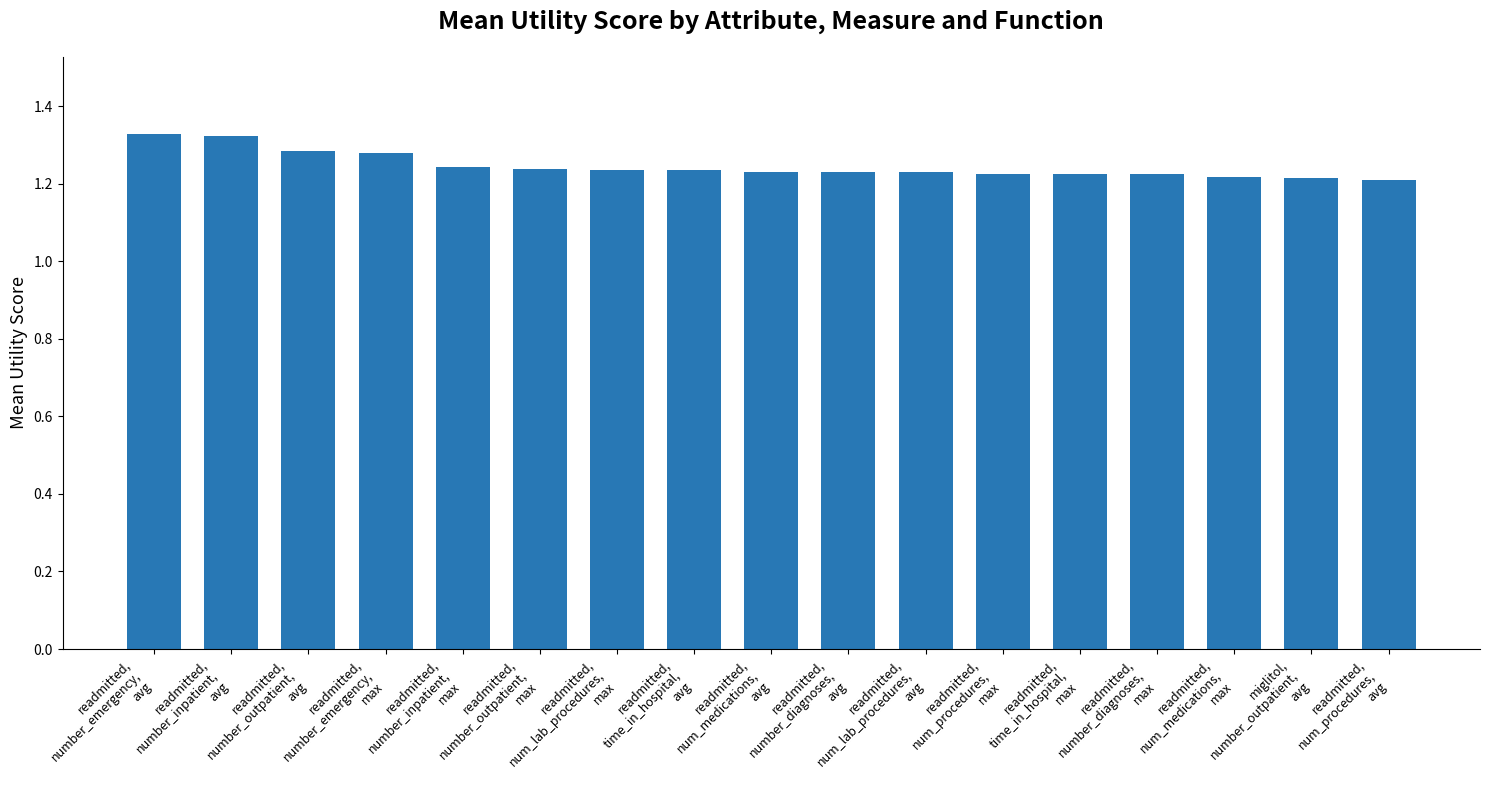

What is the sum of all values?

21.2